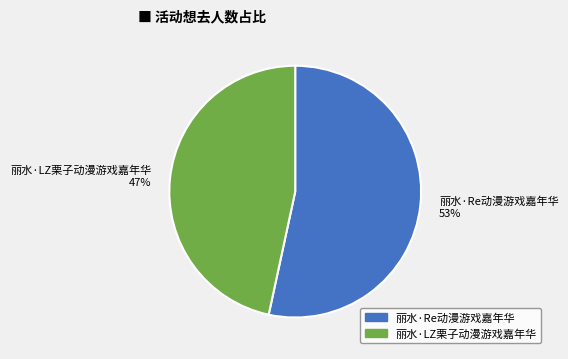

What percentage is the 丽水·Re动漫游戏嘉年华 slice, to the nearest percent?

53%